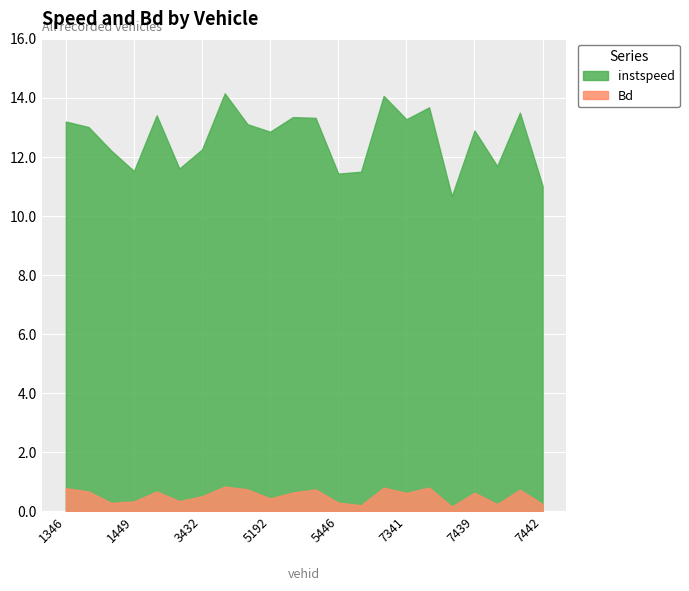

Which series has the largest total across all categories?

instspeed